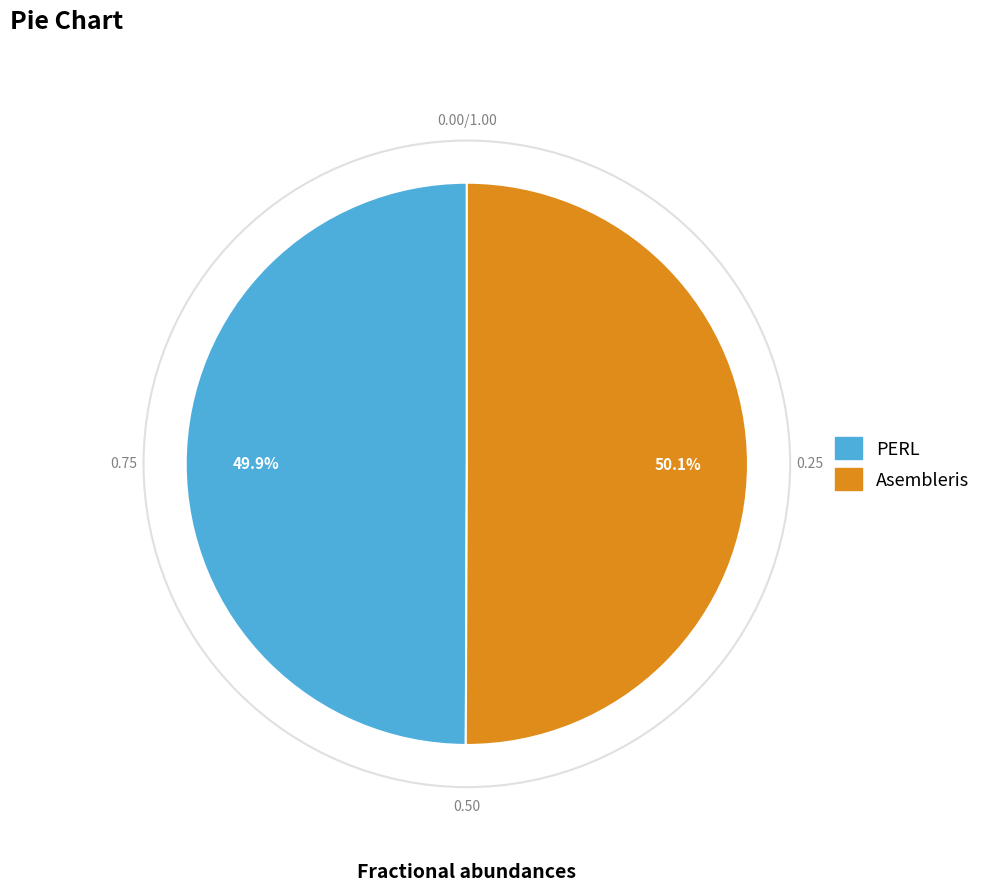

Combined, do Asembleris and PERL account for over 50%?

Yes